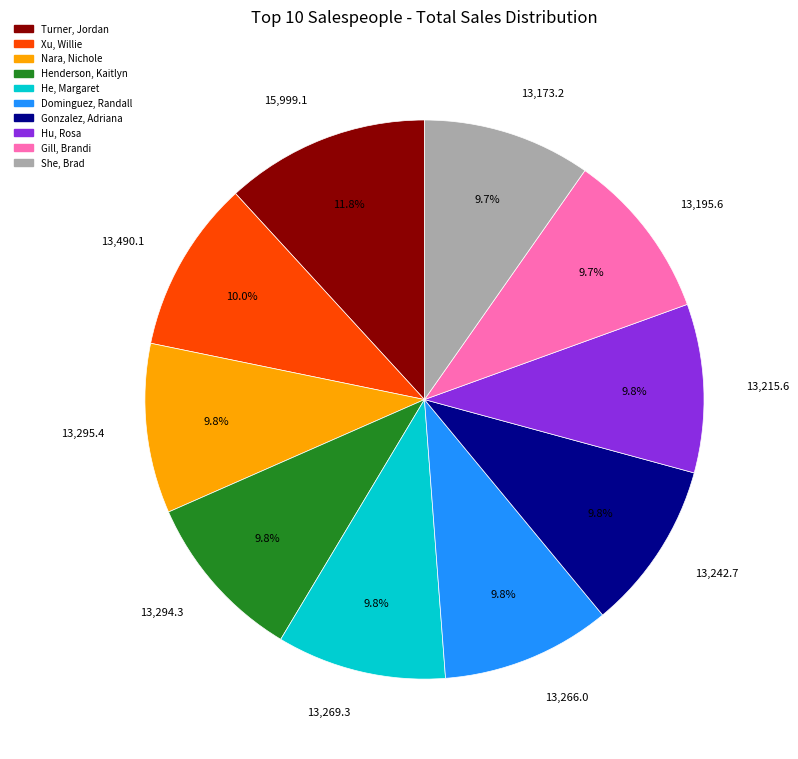

The Dominguez, Randall slice represents 1% of the pie. True or false?

False